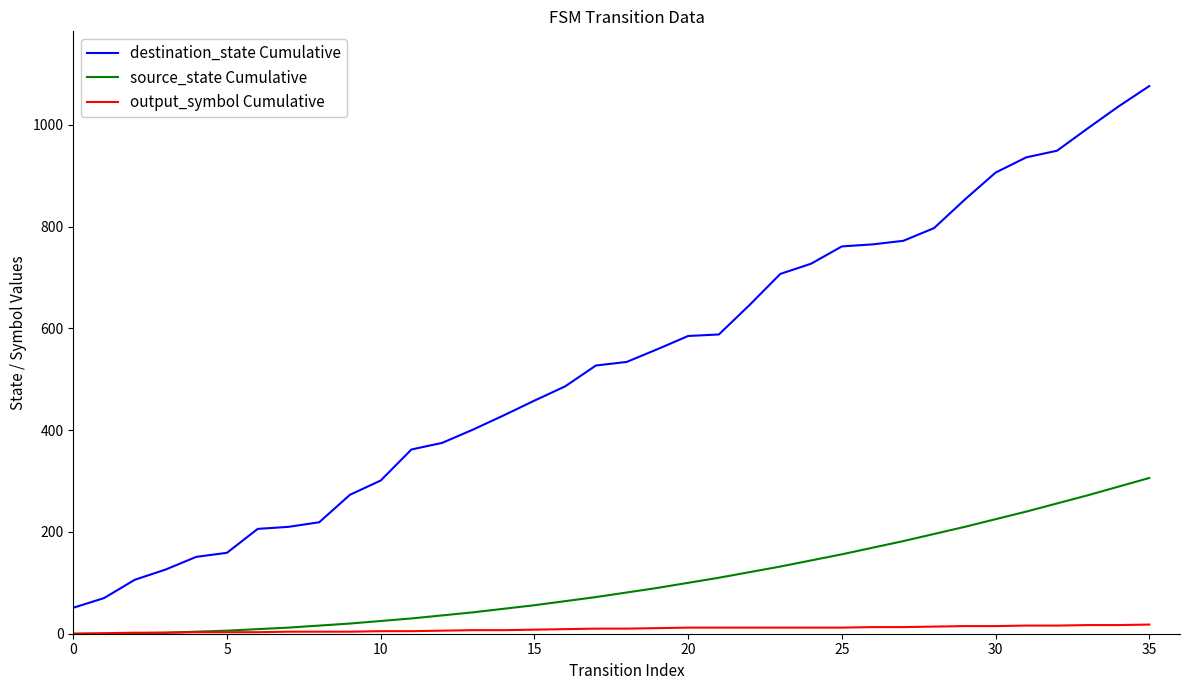

What is the difference between the maximum and second lowest values in the source_state Cumulative series?

306